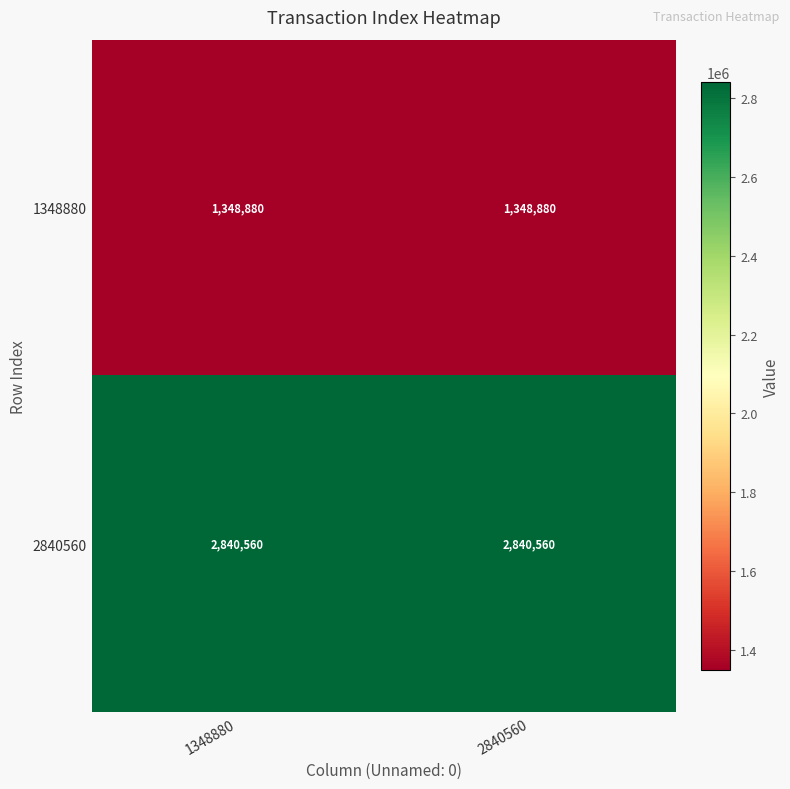

What is the approximate value of 1348880 at 2840560?

1348880